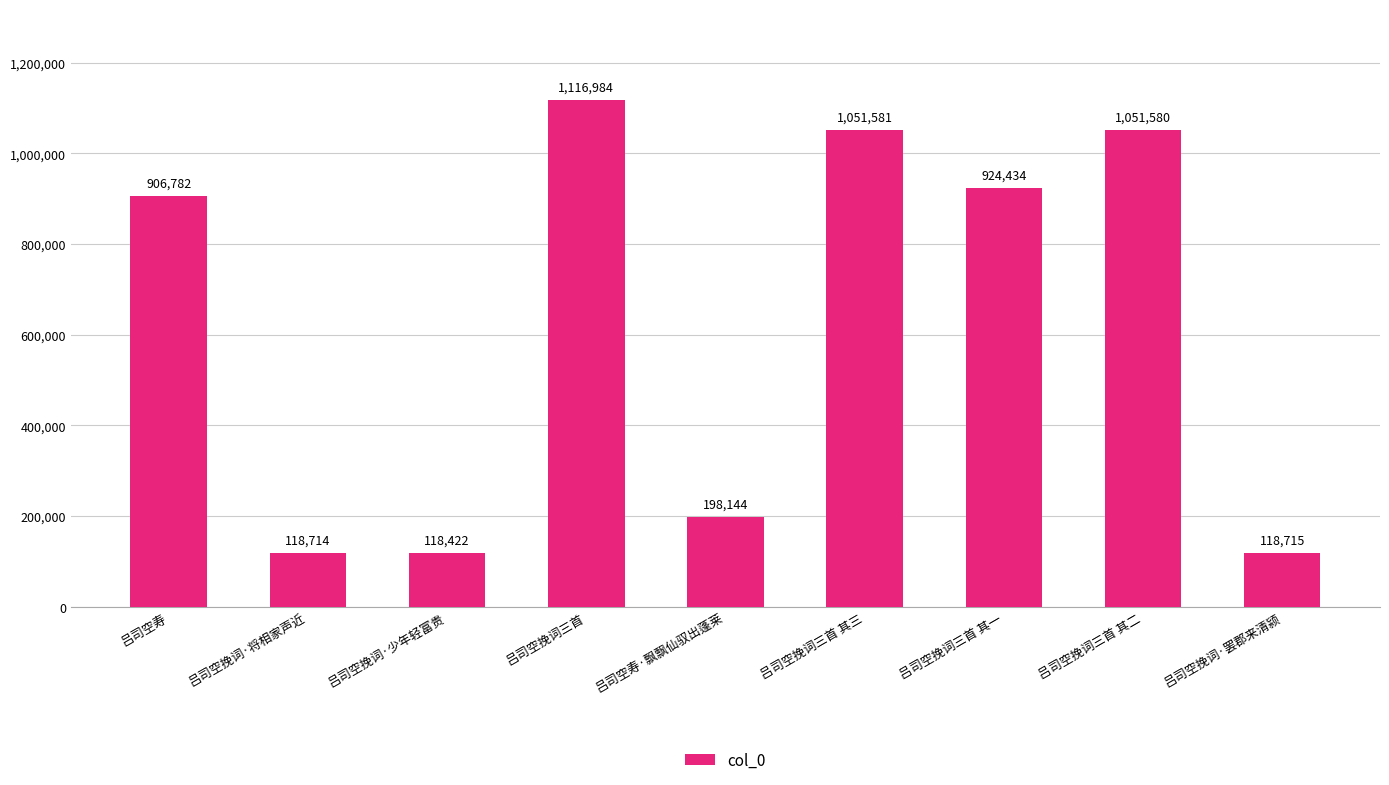

Read the value at 吕司空寿·飘飘仙驭出蓬莱, to the nearest 100.

198100